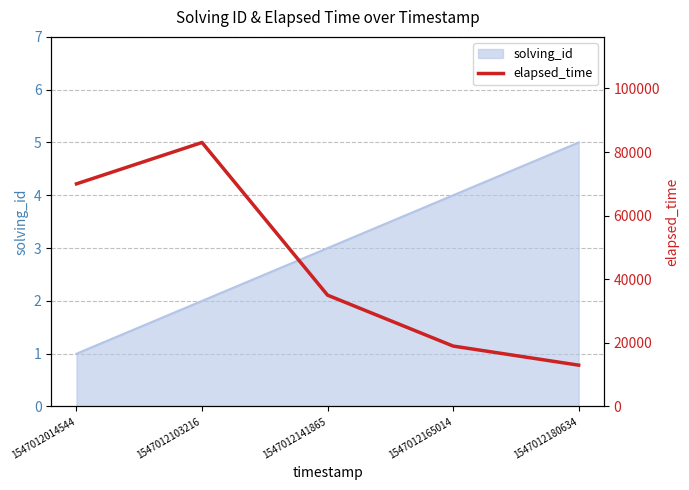

List the labels in order of solving_id value, largest first.

1547012180634, 1547012165014, 1547012141865, 1547012103216, 1547012014544